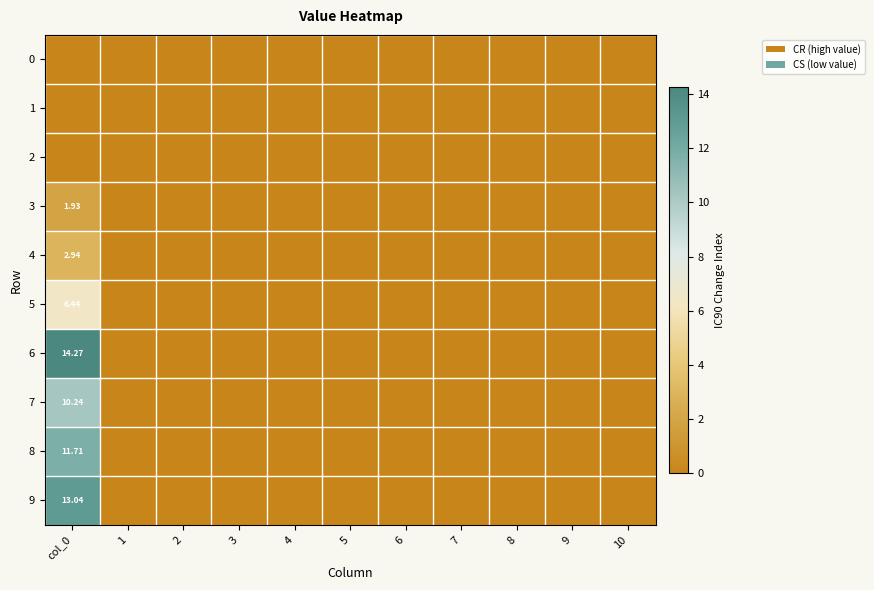

How many positive values does the 6 series have?

1